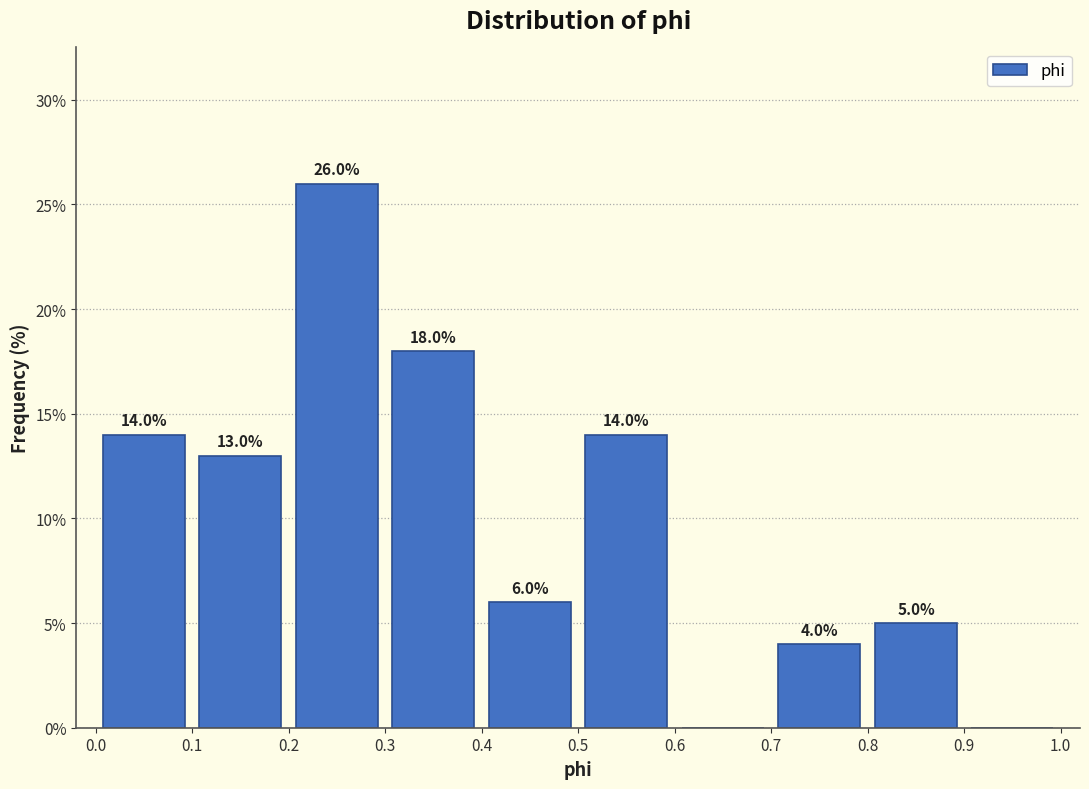

Which range on the x-axis has the tallest bar?

0.2 to 0.3